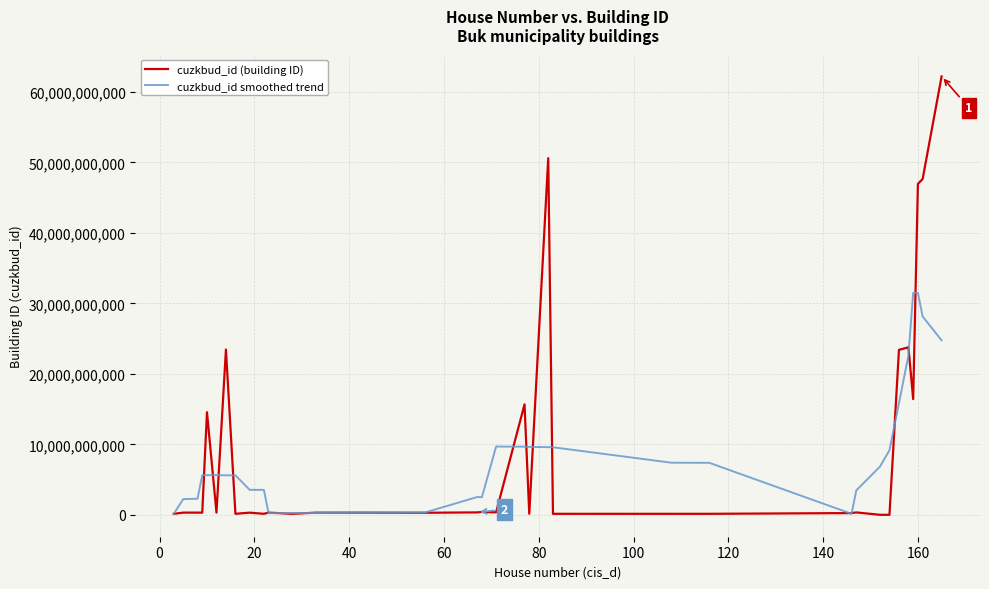

Rank the series by their maximum value, from highest to lowest.

cuzkbud_id (building ID), cuzkbud_id smoothed trend